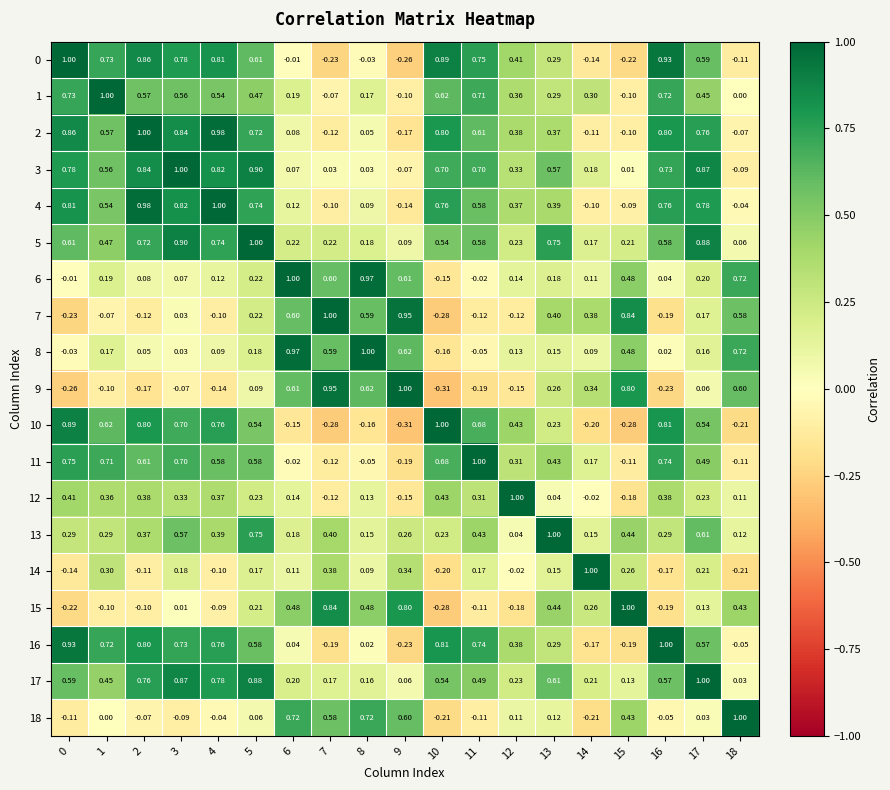

Reading left to right, transcribe all the data shown in this chart.

0: 0=1.0	1=0.7	2=0.9	3=0.8	4=0.8	5=0.6	6=-0.0	7=-0.2	8=-0.0	9=-0.3	10=0.9	11=0.8	12=0.4	13=0.3	14=-0.1	15=-0.2	16=0.9	17=0.6	18=-0.1
1: 0=0.7	1=1.0	2=0.6	3=0.6	4=0.5	5=0.5	6=0.2	7=-0.1	8=0.2	9=-0.1	10=0.6	11=0.7	12=0.4	13=0.3	14=0.3	15=-0.1	16=0.7	17=0.5	18=0.0
2: 0=0.9	1=0.6	2=1.0	3=0.8	4=1.0	5=0.7	6=0.1	7=-0.1	8=0.1	9=-0.2	10=0.8	11=0.6	12=0.4	13=0.4	14=-0.1	15=-0.1	16=0.8	17=0.8	18=-0.1
3: 0=0.8	1=0.6	2=0.8	3=1.0	4=0.8	5=0.9	6=0.1	7=0.0	8=0.0	9=-0.1	10=0.7	11=0.7	12=0.3	13=0.6	14=0.2	15=0.0	16=0.7	17=0.9	18=-0.1
4: 0=0.8	1=0.5	2=1.0	3=0.8	4=1.0	5=0.7	6=0.1	7=-0.1	8=0.1	9=-0.1	10=0.8	11=0.6	12=0.4	13=0.4	14=-0.1	15=-0.1	16=0.8	17=0.8	18=-0.0
5: 0=0.6	1=0.5	2=0.7	3=0.9	4=0.7	5=1.0	6=0.2	7=0.2	8=0.2	9=0.1	10=0.5	11=0.6	12=0.2	13=0.8	14=0.2	15=0.2	16=0.6	17=0.9	18=0.1
6: 0=-0.0	1=0.2	2=0.1	3=0.1	4=0.1	5=0.2	6=1.0	7=0.6	8=1.0	9=0.6	10=-0.1	11=-0.0	12=0.1	13=0.2	14=0.1	15=0.5	16=0.0	17=0.2	18=0.7
7: 0=-0.2	1=-0.1	2=-0.1	3=0.0	4=-0.1	5=0.2	6=0.6	7=1.0	8=0.6	9=0.9	10=-0.3	11=-0.1	12=-0.1	13=0.4	14=0.4	15=0.8	16=-0.2	17=0.2	18=0.6
8: 0=-0.0	1=0.2	2=0.1	3=0.0	4=0.1	5=0.2	6=1.0	7=0.6	8=1.0	9=0.6	10=-0.2	11=-0.1	12=0.1	13=0.1	14=0.1	15=0.5	16=0.0	17=0.2	18=0.7
9: 0=-0.3	1=-0.1	2=-0.2	3=-0.1	4=-0.1	5=0.1	6=0.6	7=0.9	8=0.6	9=1.0	10=-0.3	11=-0.2	12=-0.1	13=0.3	14=0.3	15=0.8	16=-0.2	17=0.1	18=0.6
10: 0=0.9	1=0.6	2=0.8	3=0.7	4=0.8	5=0.5	6=-0.1	7=-0.3	8=-0.2	9=-0.3	10=1.0	11=0.7	12=0.4	13=0.2	14=-0.2	15=-0.3	16=0.8	17=0.5	18=-0.2
11: 0=0.8	1=0.7	2=0.6	3=0.7	4=0.6	5=0.6	6=-0.0	7=-0.1	8=-0.1	9=-0.2	10=0.7	11=1.0	12=0.3	13=0.4	14=0.2	15=-0.1	16=0.7	17=0.5	18=-0.1
12: 0=0.4	1=0.4	2=0.4	3=0.3	4=0.4	5=0.2	6=0.1	7=-0.1	8=0.1	9=-0.1	10=0.4	11=0.3	12=1.0	13=0.0	14=-0.0	15=-0.2	16=0.4	17=0.2	18=0.1
13: 0=0.3	1=0.3	2=0.4	3=0.6	4=0.4	5=0.8	6=0.2	7=0.4	8=0.1	9=0.3	10=0.2	11=0.4	12=0.0	13=1.0	14=0.1	15=0.4	16=0.3	17=0.6	18=0.1
14: 0=-0.1	1=0.3	2=-0.1	3=0.2	4=-0.1	5=0.2	6=0.1	7=0.4	8=0.1	9=0.3	10=-0.2	11=0.2	12=-0.0	13=0.1	14=1.0	15=0.3	16=-0.2	17=0.2	18=-0.2
15: 0=-0.2	1=-0.1	2=-0.1	3=0.0	4=-0.1	5=0.2	6=0.5	7=0.8	8=0.5	9=0.8	10=-0.3	11=-0.1	12=-0.2	13=0.4	14=0.3	15=1.0	16=-0.2	17=0.1	18=0.4
16: 0=0.9	1=0.7	2=0.8	3=0.7	4=0.8	5=0.6	6=0.0	7=-0.2	8=0.0	9=-0.2	10=0.8	11=0.7	12=0.4	13=0.3	14=-0.2	15=-0.2	16=1.0	17=0.6	18=-0.1
17: 0=0.6	1=0.5	2=0.8	3=0.9	4=0.8	5=0.9	6=0.2	7=0.2	8=0.2	9=0.1	10=0.5	11=0.5	12=0.2	13=0.6	14=0.2	15=0.1	16=0.6	17=1.0	18=0.0
18: 0=-0.1	1=0.0	2=-0.1	3=-0.1	4=-0.0	5=0.1	6=0.7	7=0.6	8=0.7	9=0.6	10=-0.2	11=-0.1	12=0.1	13=0.1	14=-0.2	15=0.4	16=-0.1	17=0.0	18=1.0